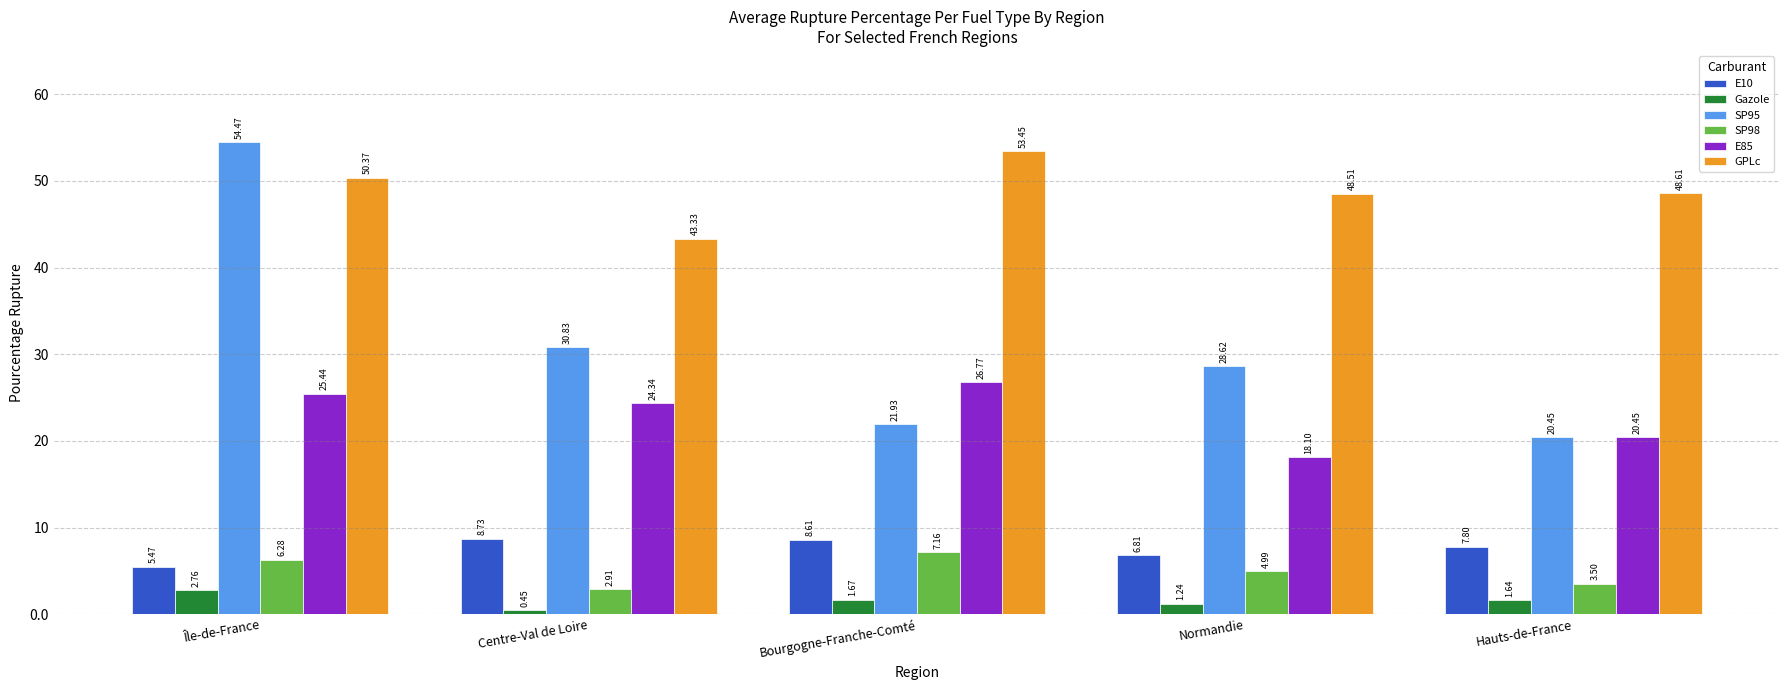

Which category has the highest value in the SP95 series?

Île-de-France